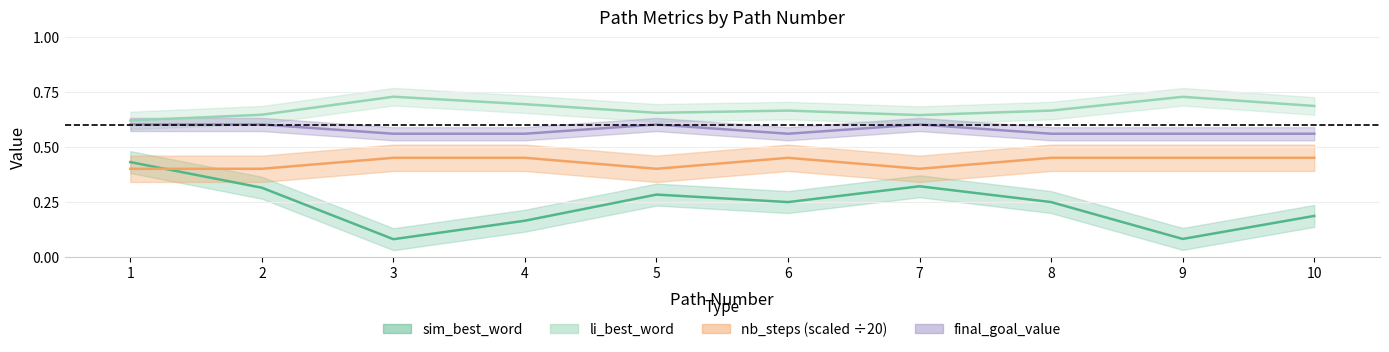

Where is nb_steps nearest to the value 0?

3